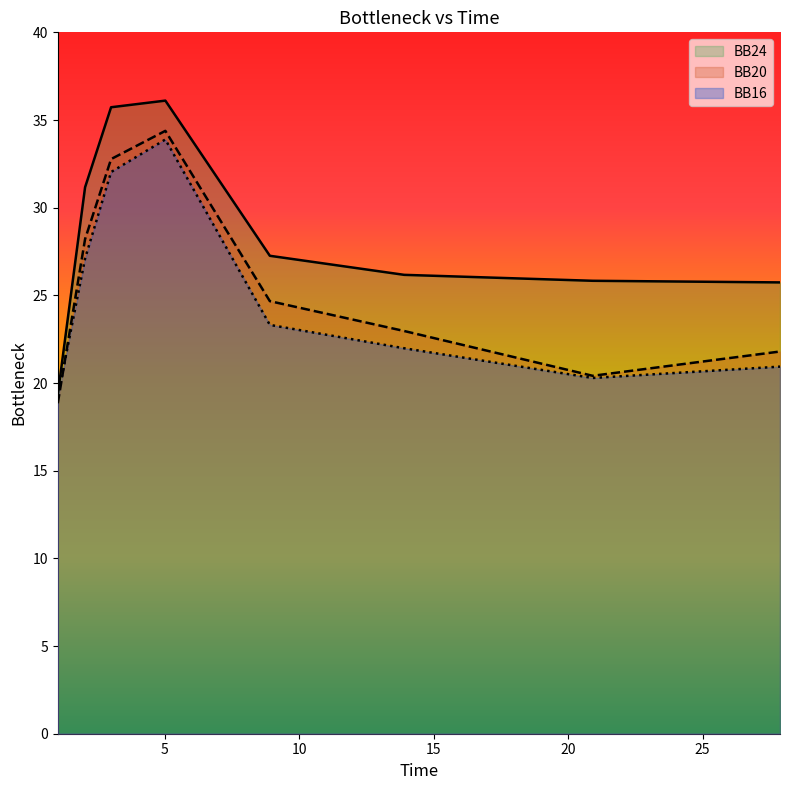

Which series has the largest total across all categories?

BB24